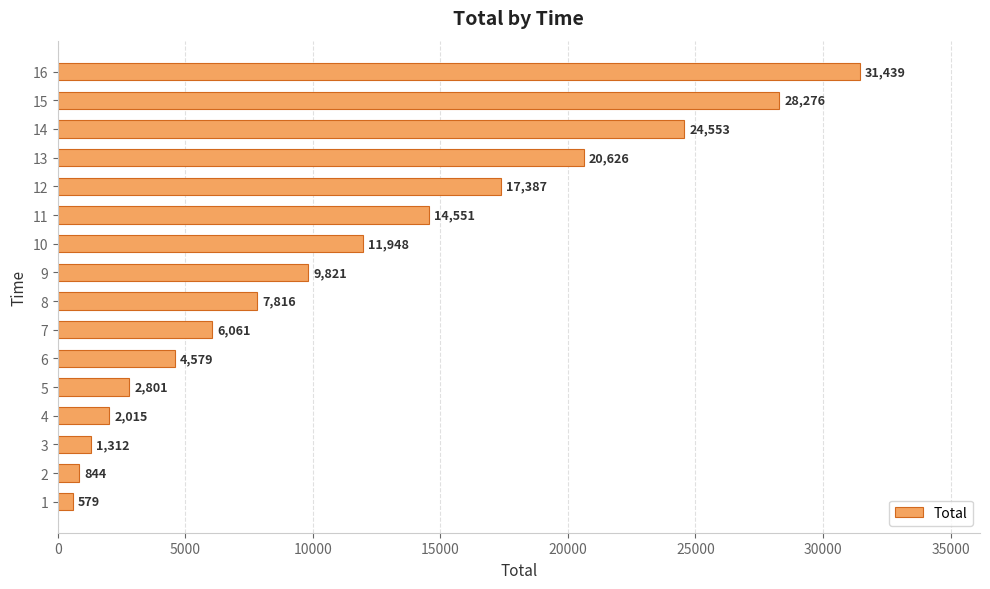

List the labels in order of value, smallest first.

1, 2, 3, 4, 5, 6, 7, 8, 9, 10, 11, 12, 13, 14, 15, 16